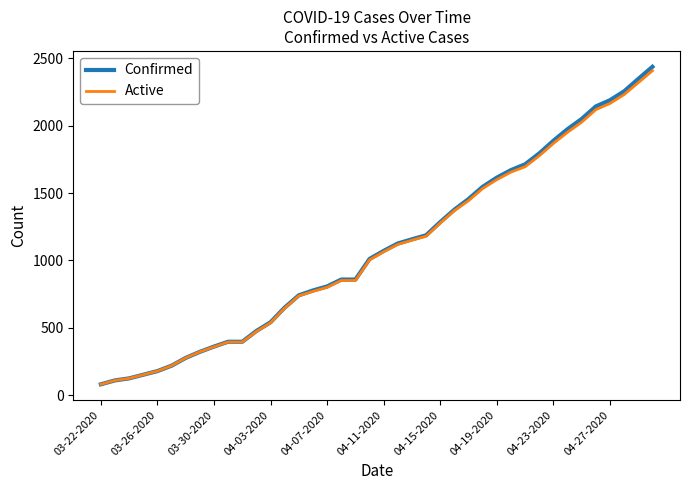

Does the chart display data point markers on the line(s)?

No